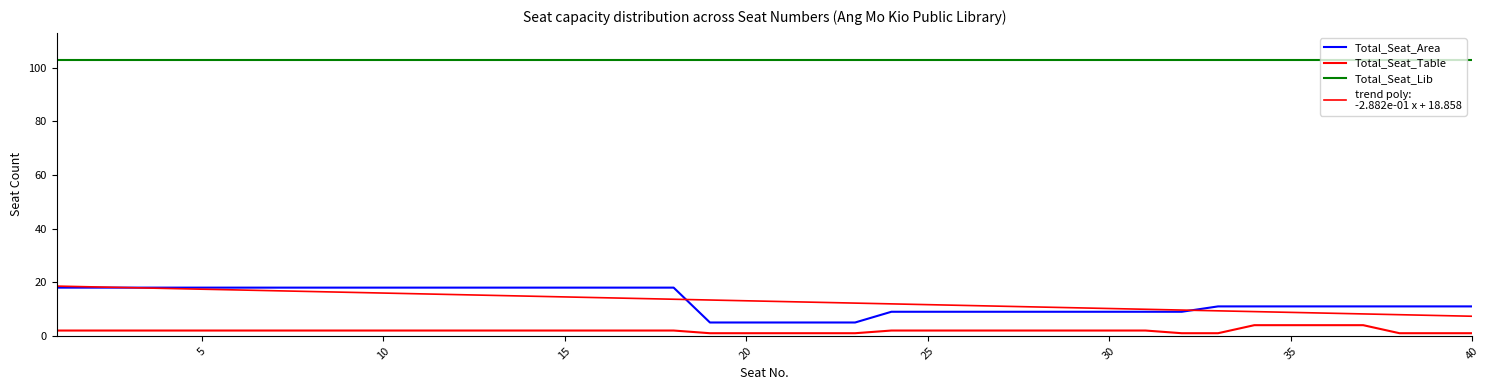

What is the greatest value displayed?

103